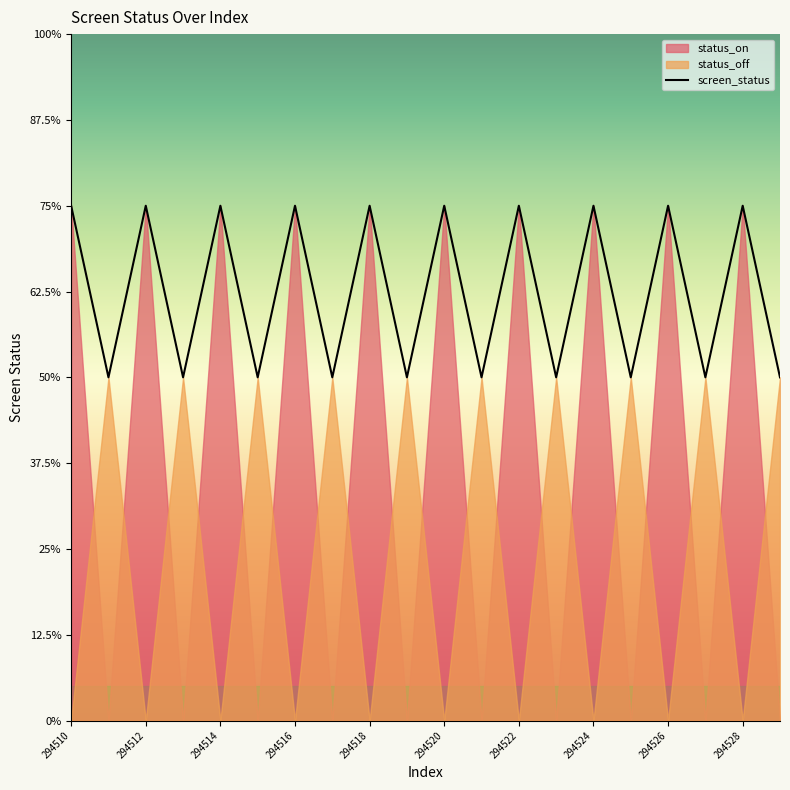

What is the value of the status_on point at the 9th from the left?

3